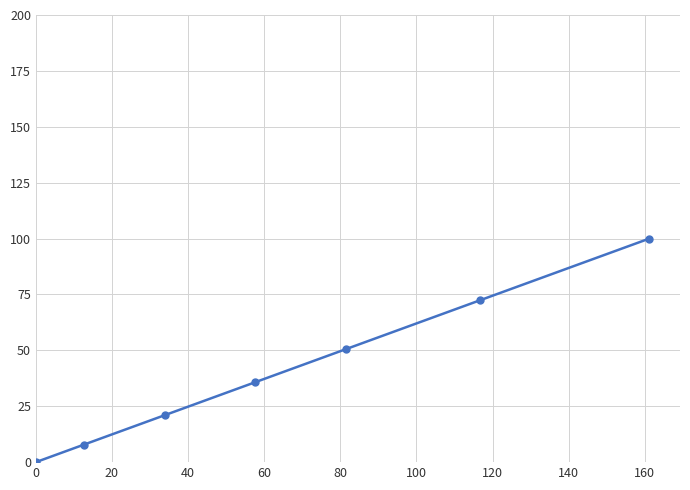

What is the maximum value shown in the chart?

100.0